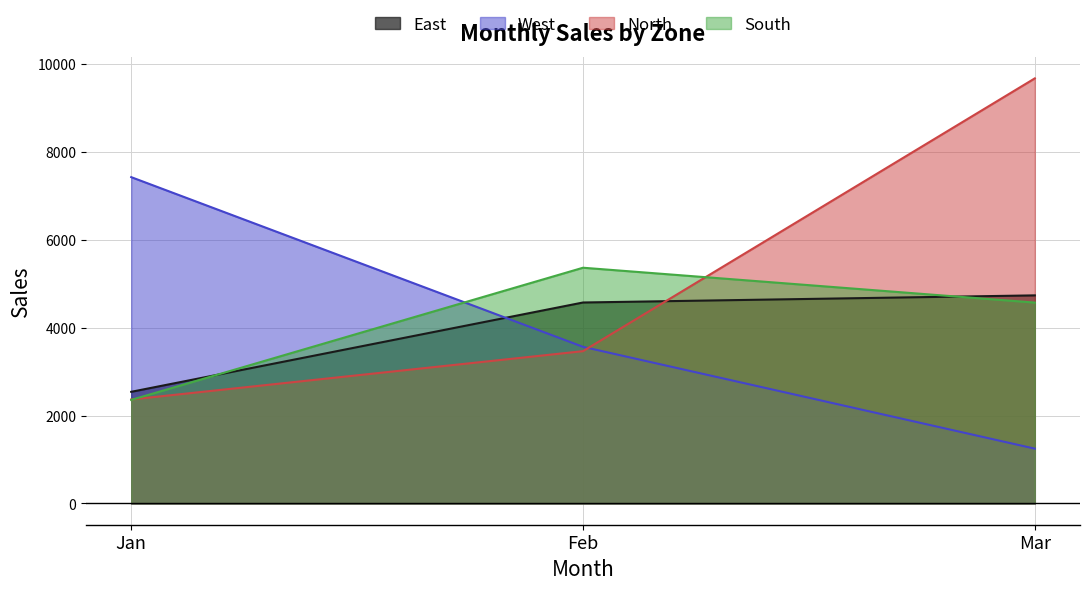

Where is East nearest to the value 3637?

Feb